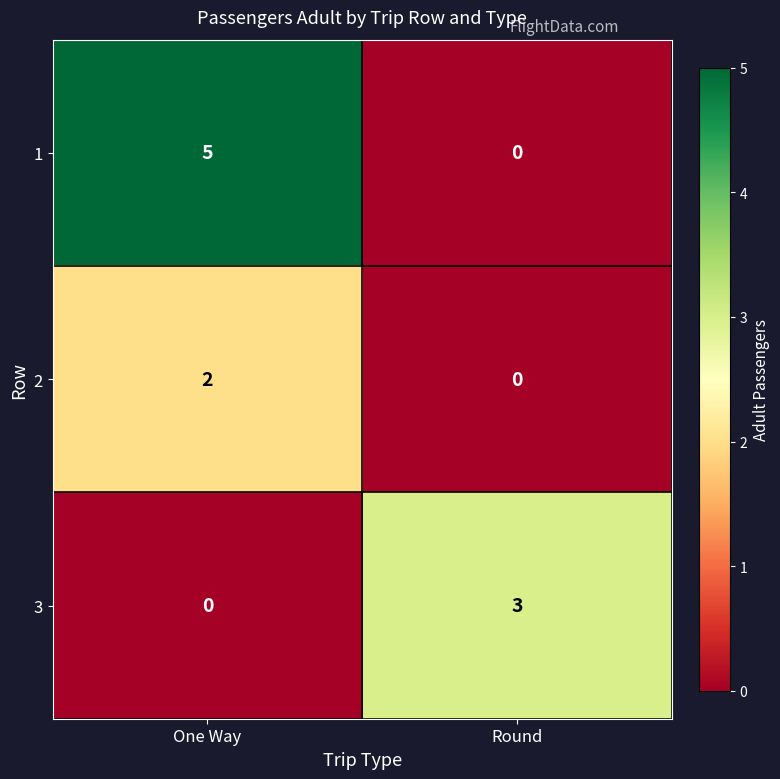

What is the difference between the maximum and minimum values in the 3 series?

3